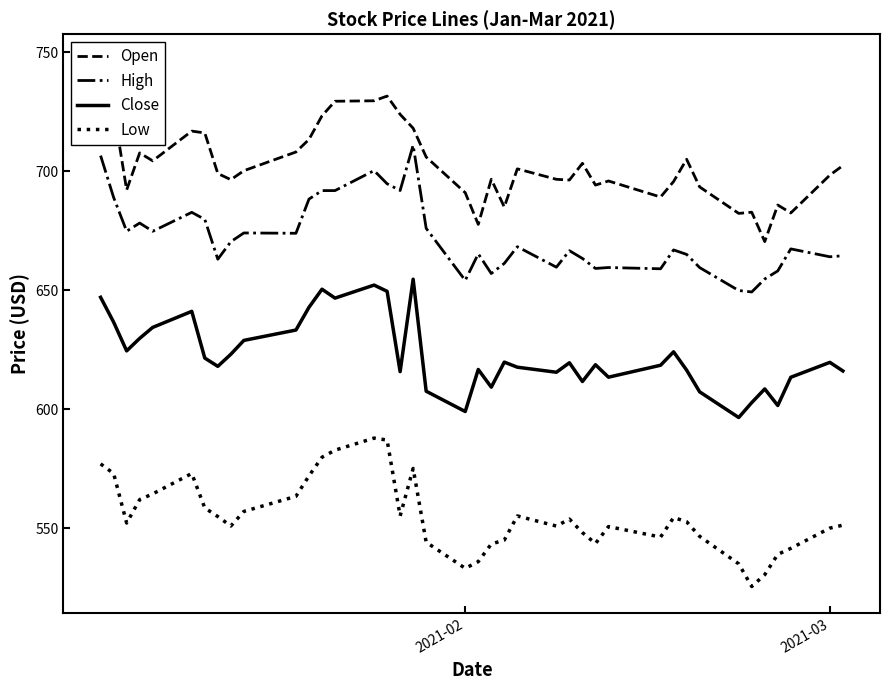

True or false: High and Close intersect in this chart.

False